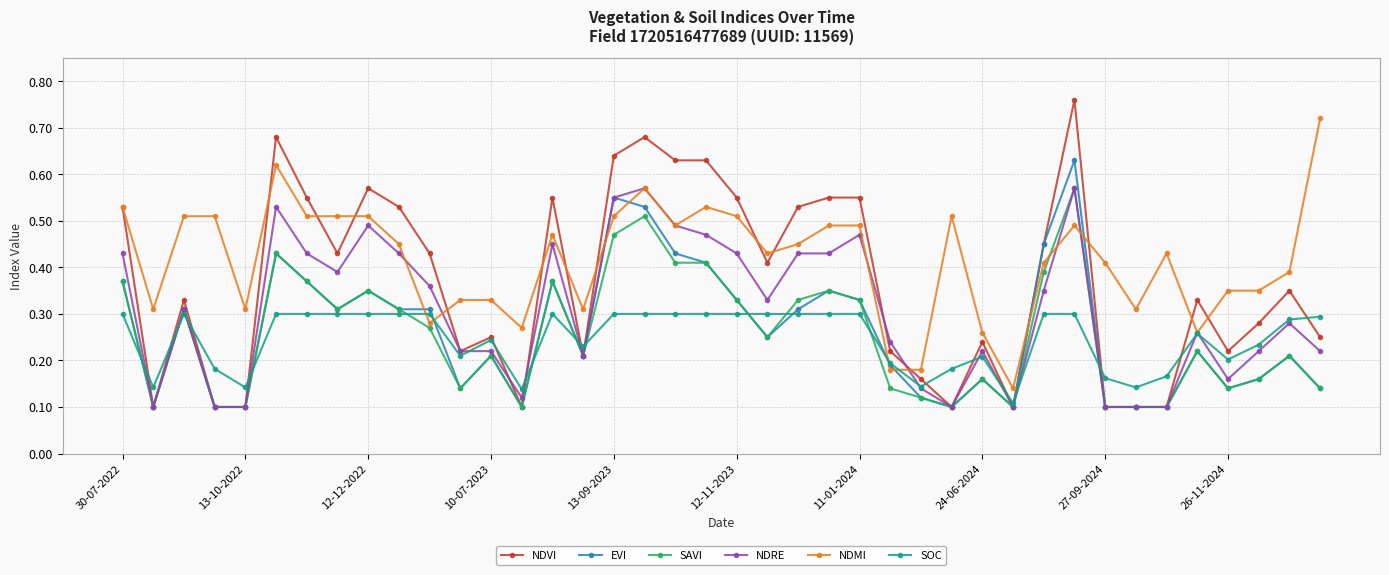

Which series has the widest spread of values?

NDVI